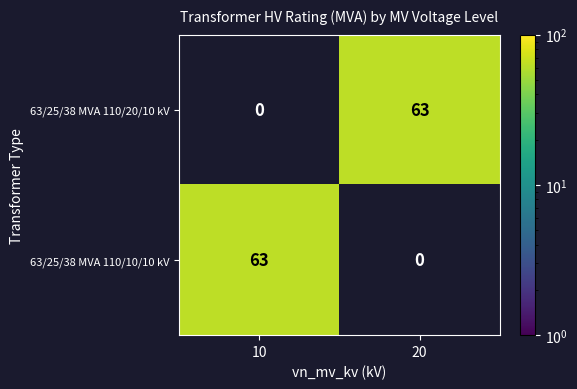

Reading left to right, list all the values displayed in this chart.

63/25/38 MVA 110/20/10 kV: 0	63
63/25/38 MVA 110/10/10 kV: 63	0